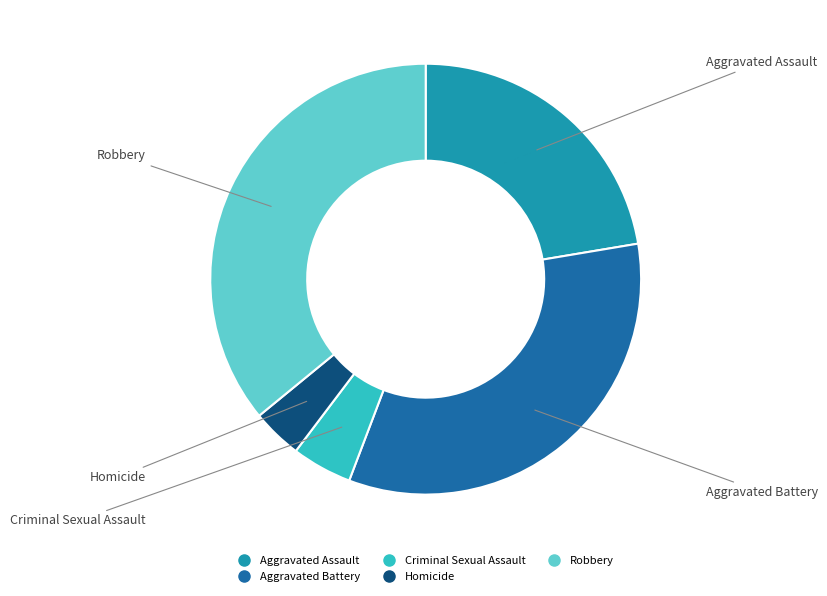

Approximately how many times larger is the value at Aggravated Battery compared to Robbery?

0.9